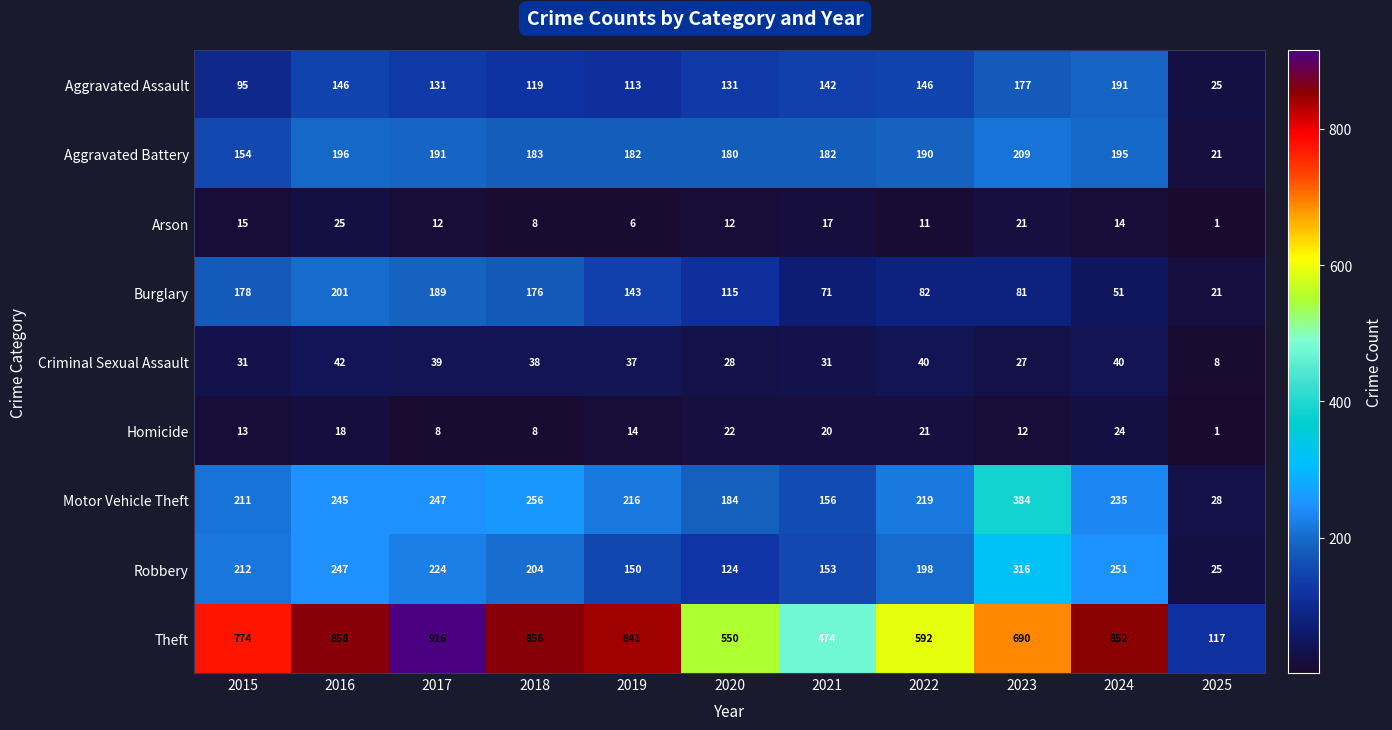

Which category has the highest value in the Criminal Sexual Assault series?

2016